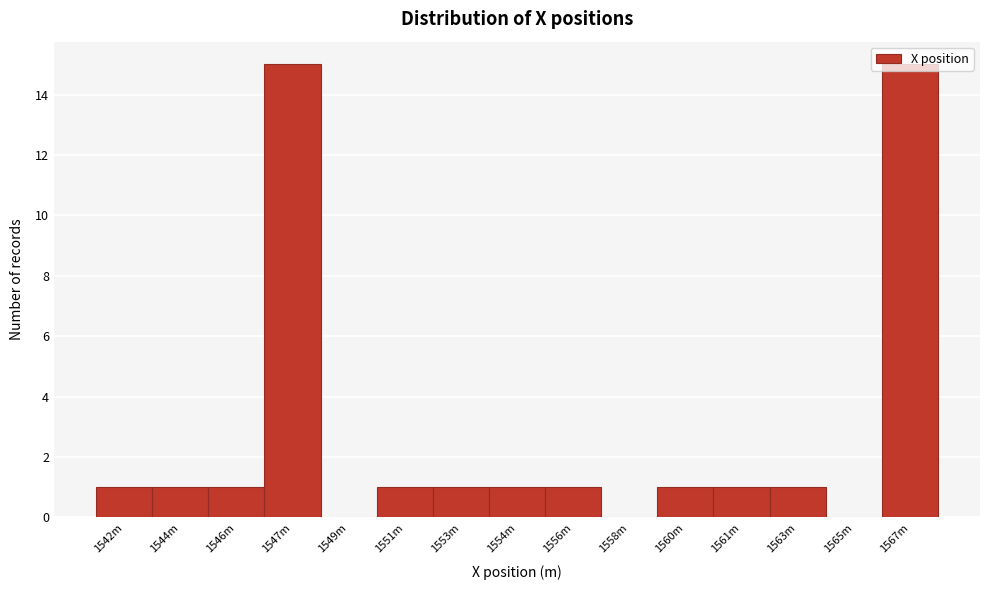

What is the greatest value displayed?

15